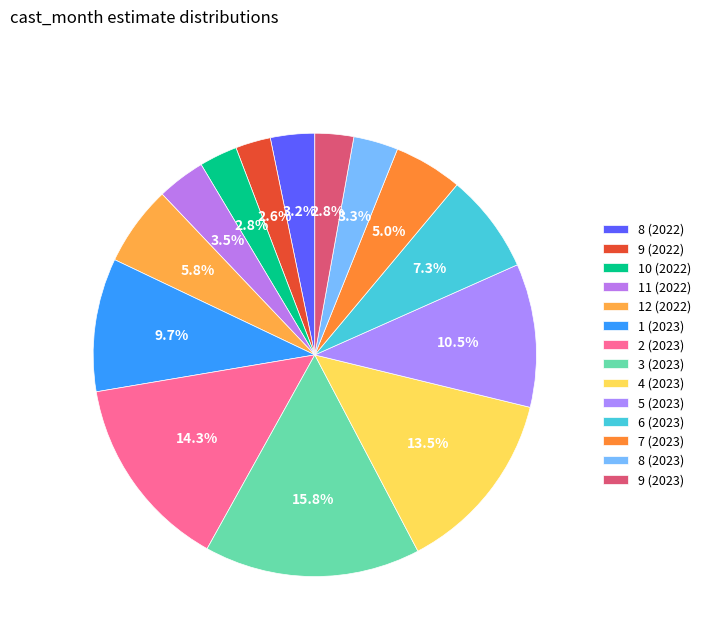

Count the number of slices in the pie.

14